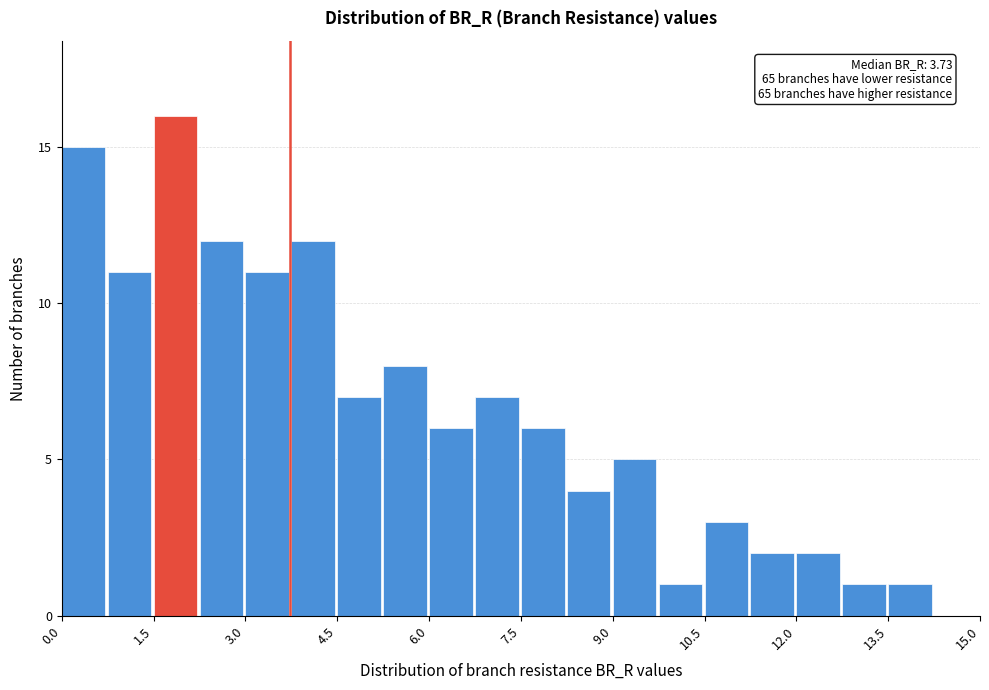

Around what value on the x-axis is the tallest bar? Give the approximate position of its centre, as read against the axis.

1.8